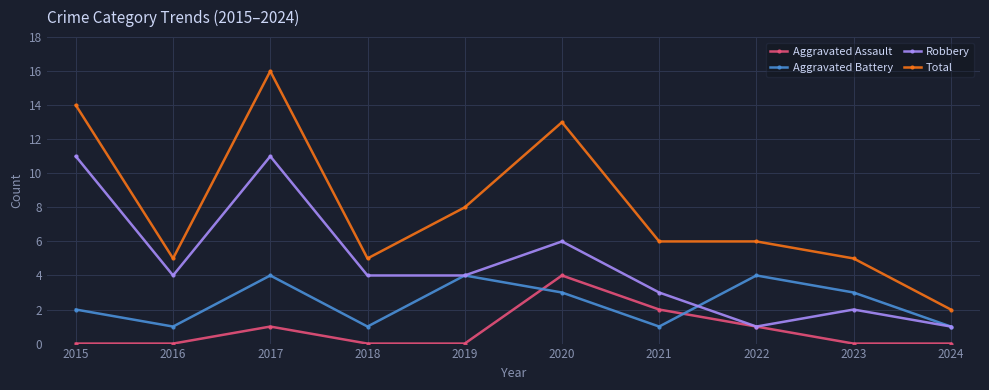

Reading right to left, extract all data points from this chart.

Aggravated Assault: 0	0	1	2	4	0	0	1	0	0
Aggravated Battery: 1	3	4	1	3	4	1	4	1	2
Robbery: 1	2	1	3	6	4	4	11	4	11
Total: 2	5	6	6	13	8	5	16	5	14